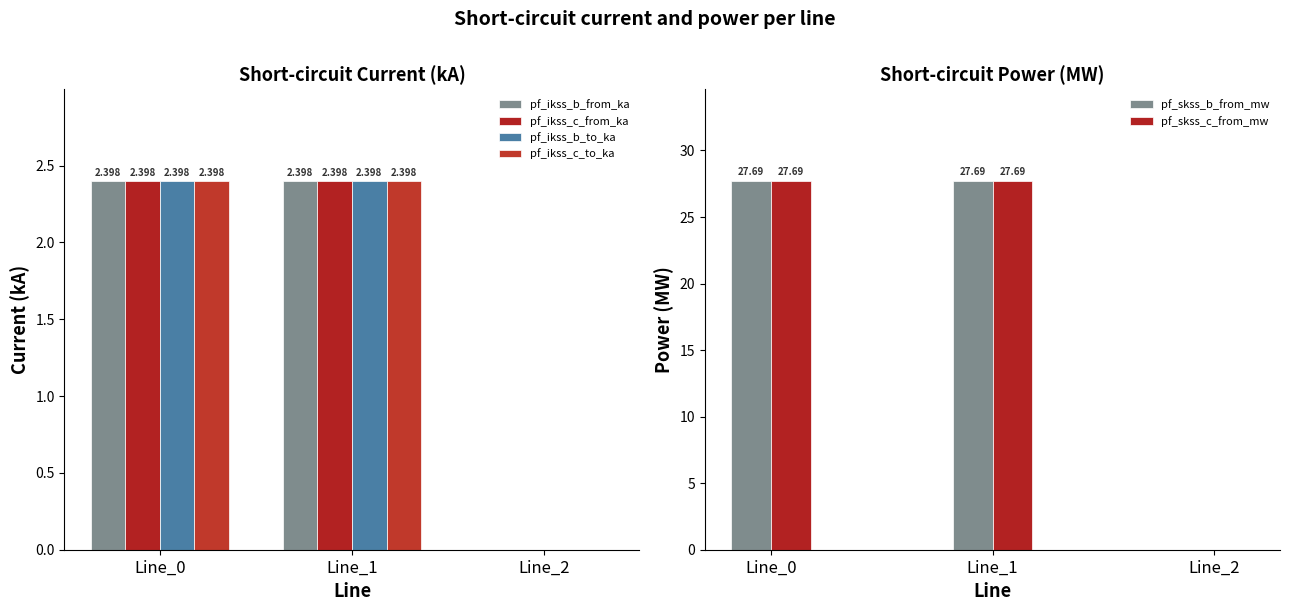

How many data points in pf_ikss_b_to_ka are less than 2?

1